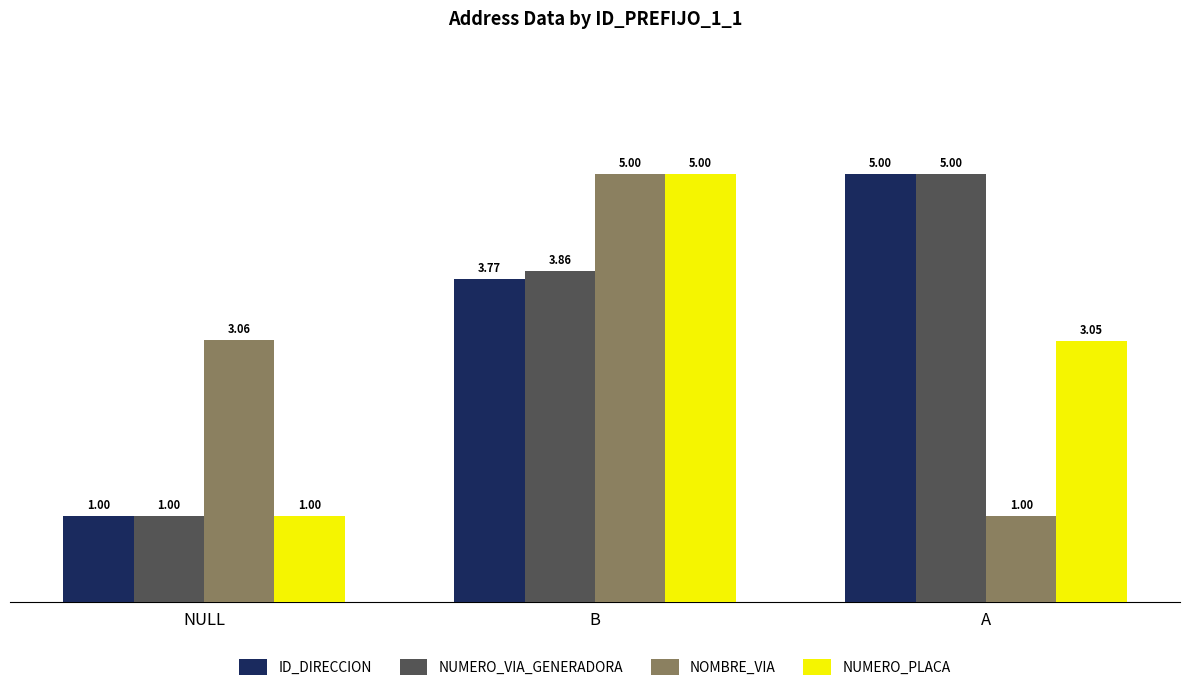

What is the total value across all series at A?

14.1